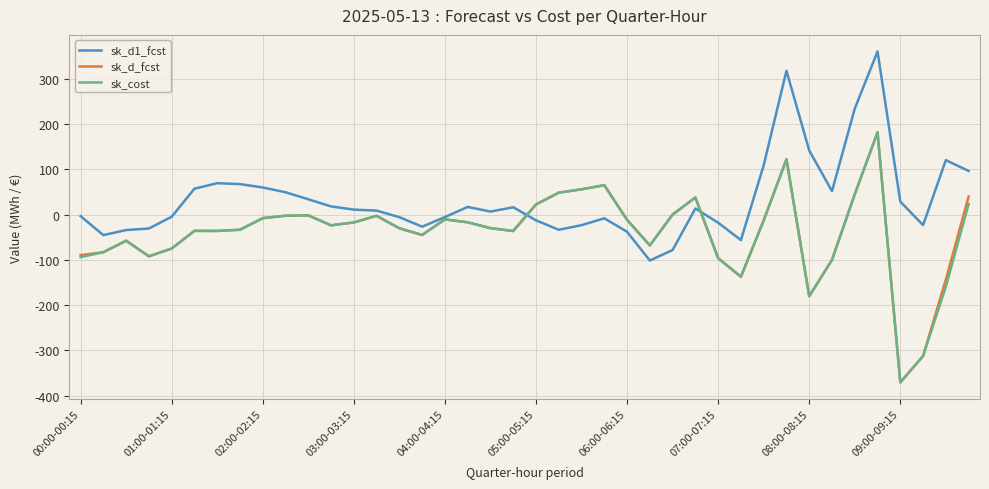

What is the average value of the sk_d1_fcst series?

33.5